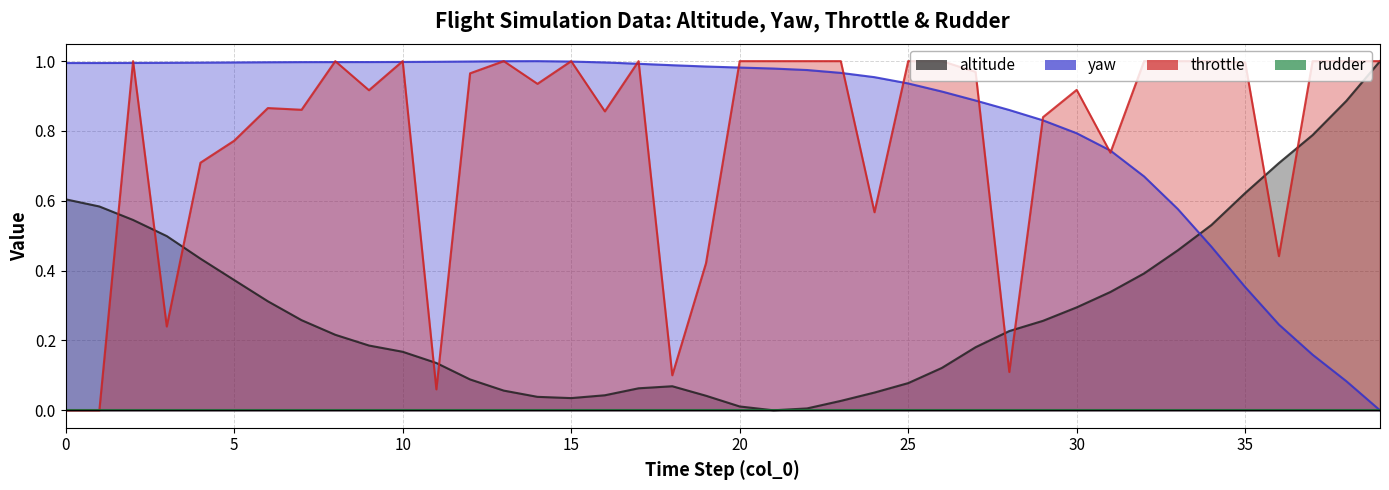

Between 1 and 28, which is larger?

1